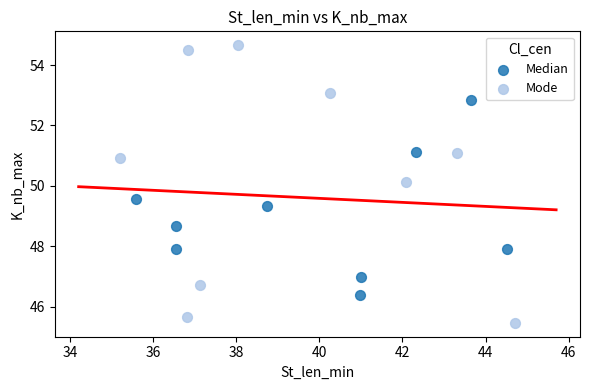

Which series reaches the maximum Y coordinate?

Mode